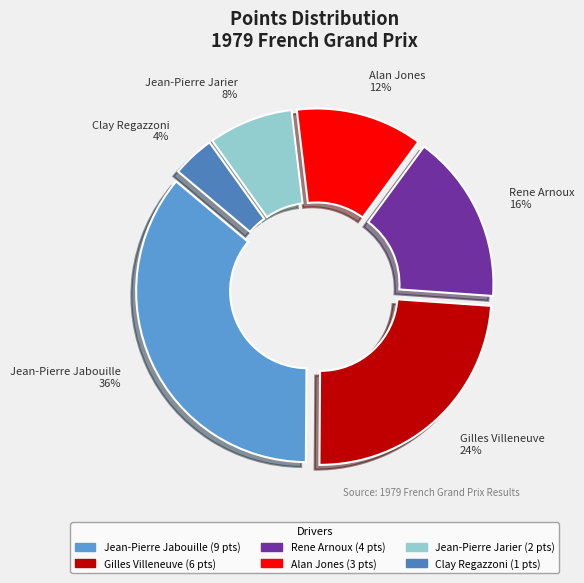

Which slice is the smallest?

Clay Regazzoni